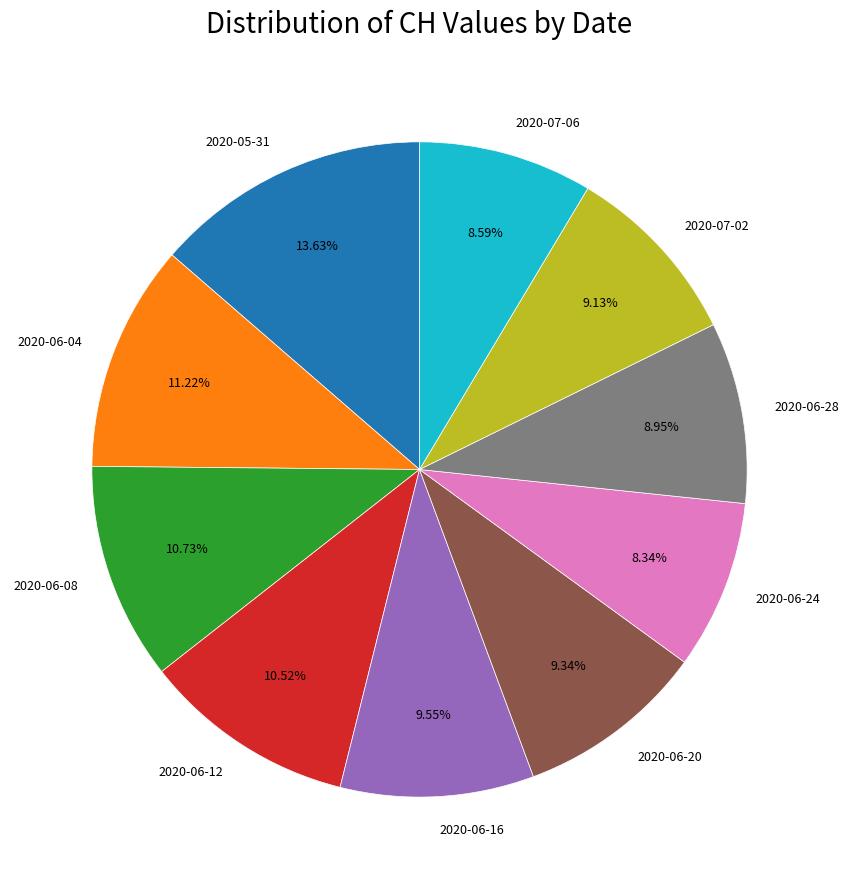

Is there a majority slice in this chart?

No